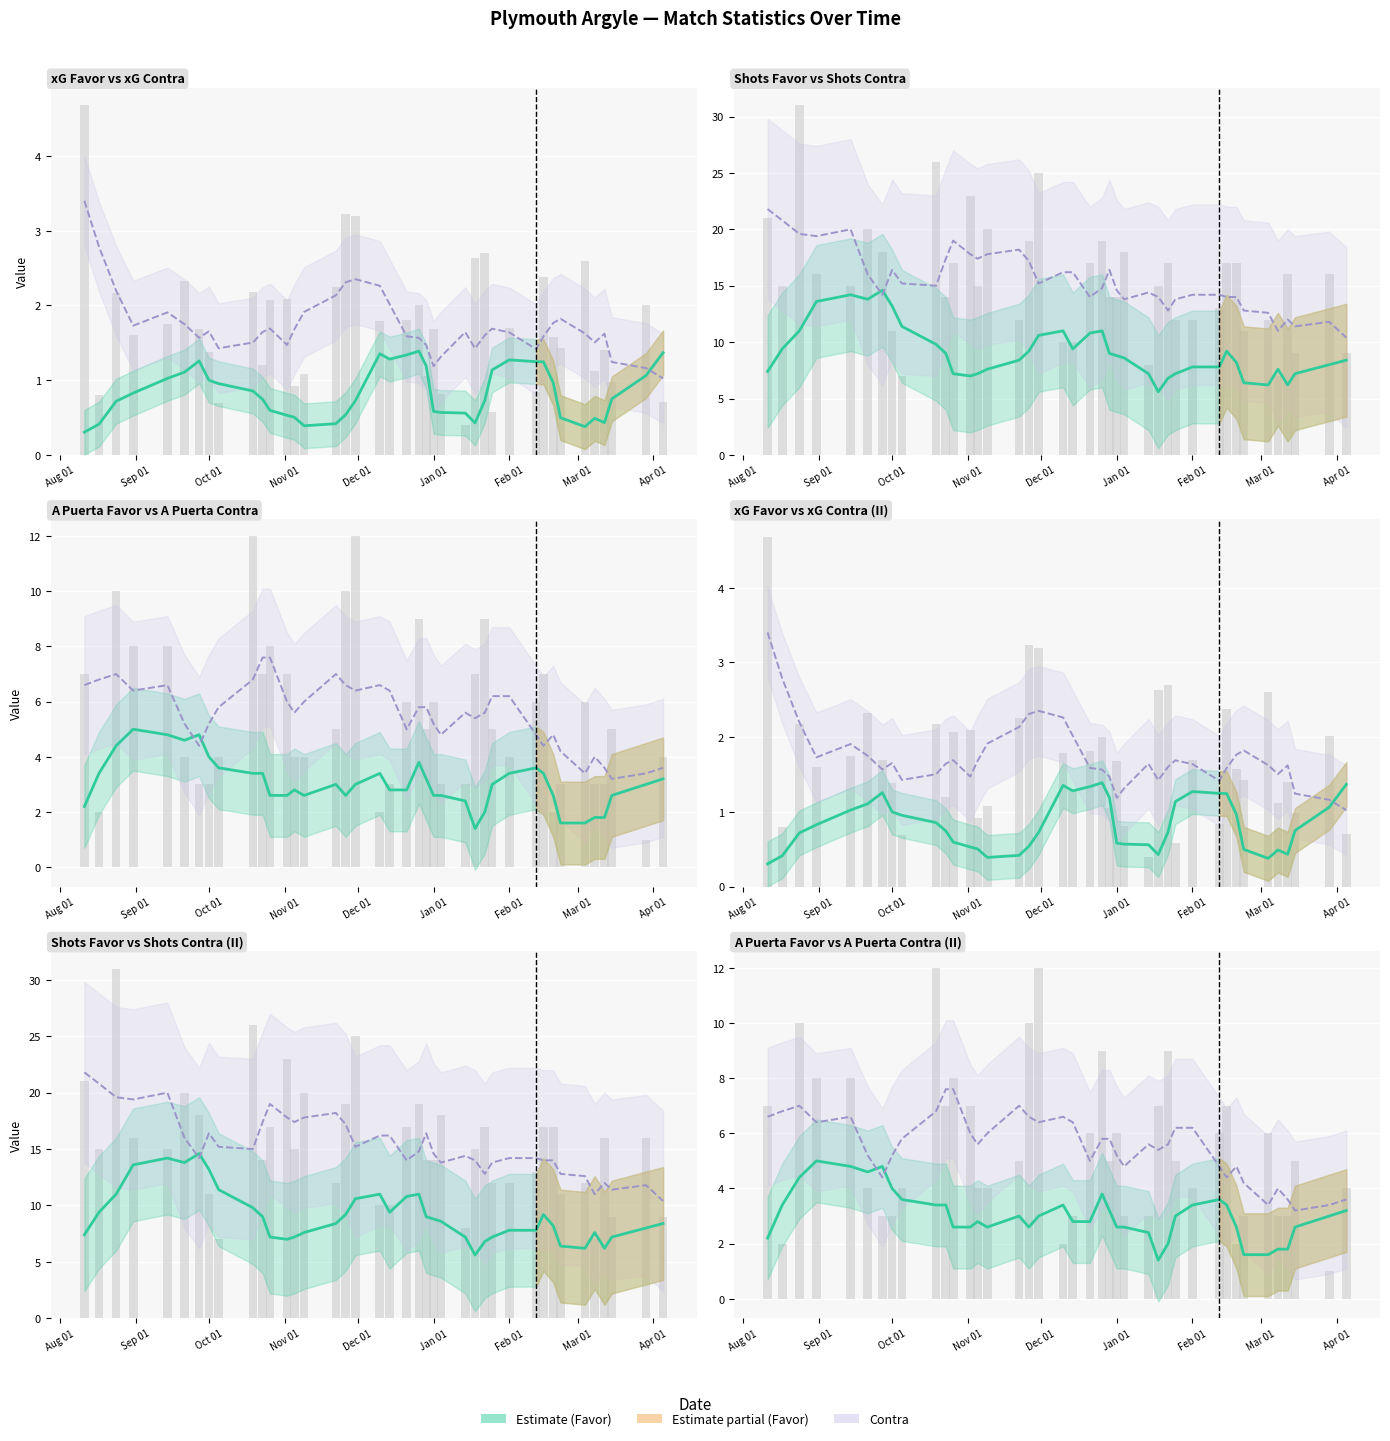

The value of xG Favor at 24 is 1.0. True or false?

False